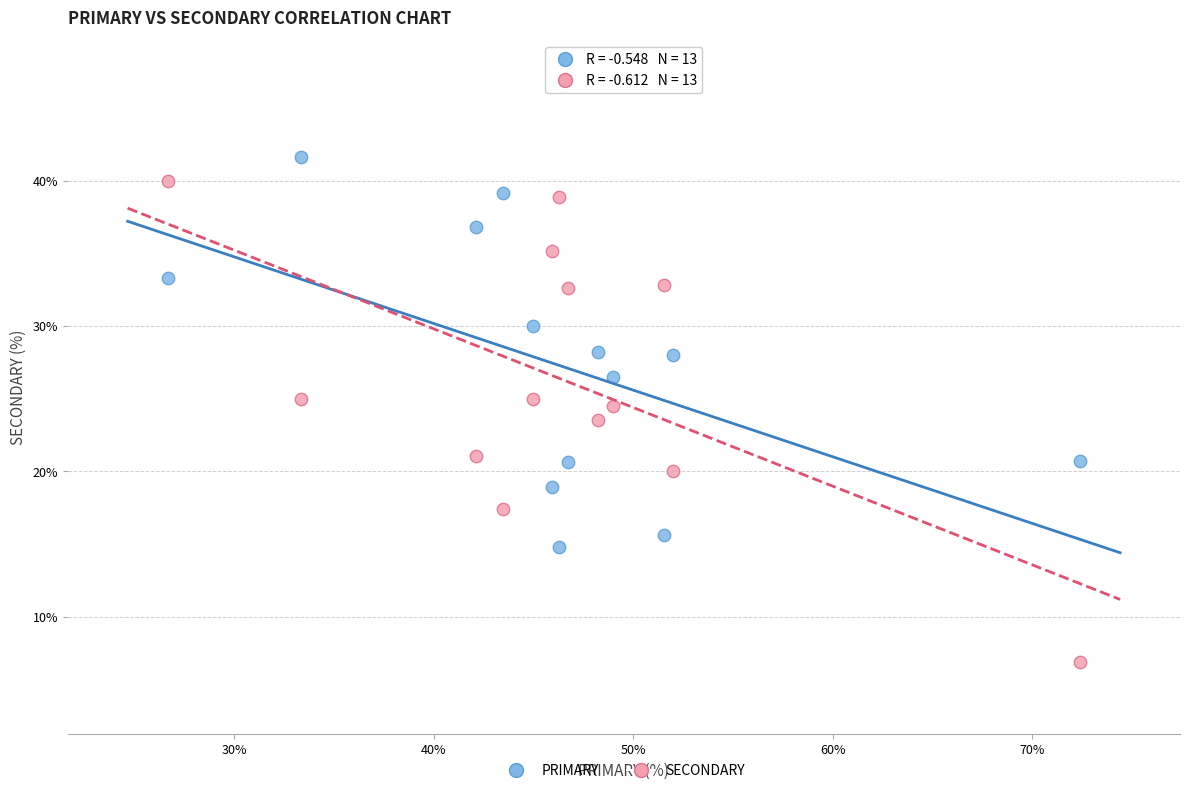

Across all data points, what is the range of X values (max minus min)?

45.7